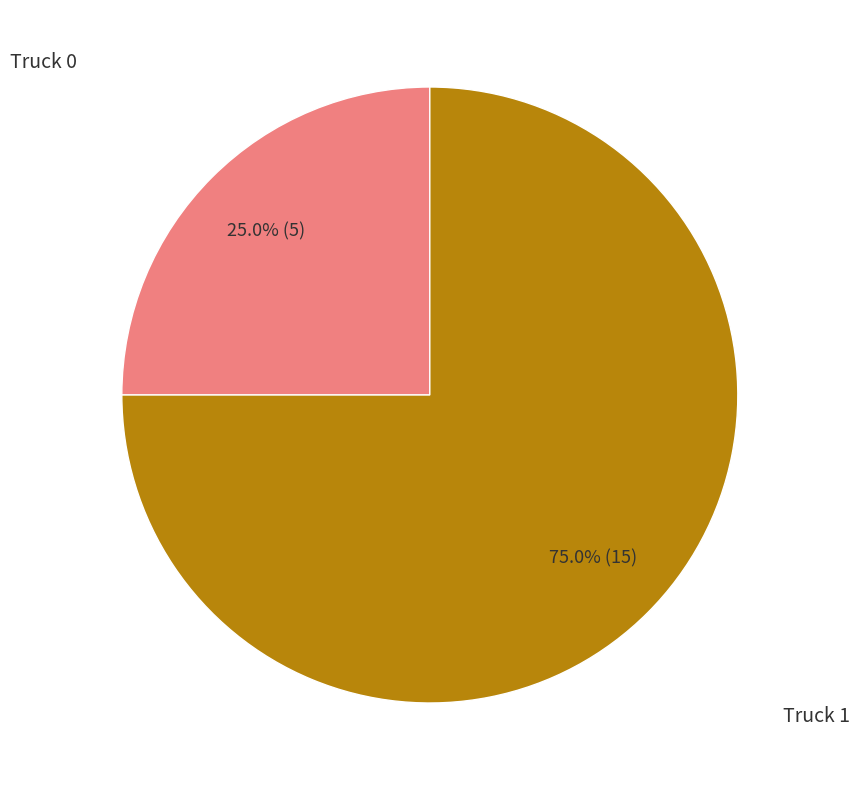

Does any single category account for the majority?

Yes